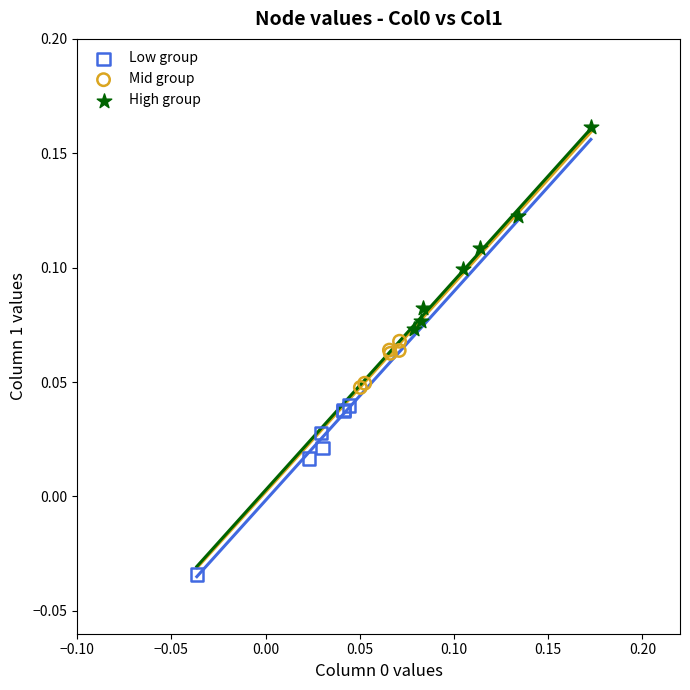

Which series contains the highest Y value?

High group